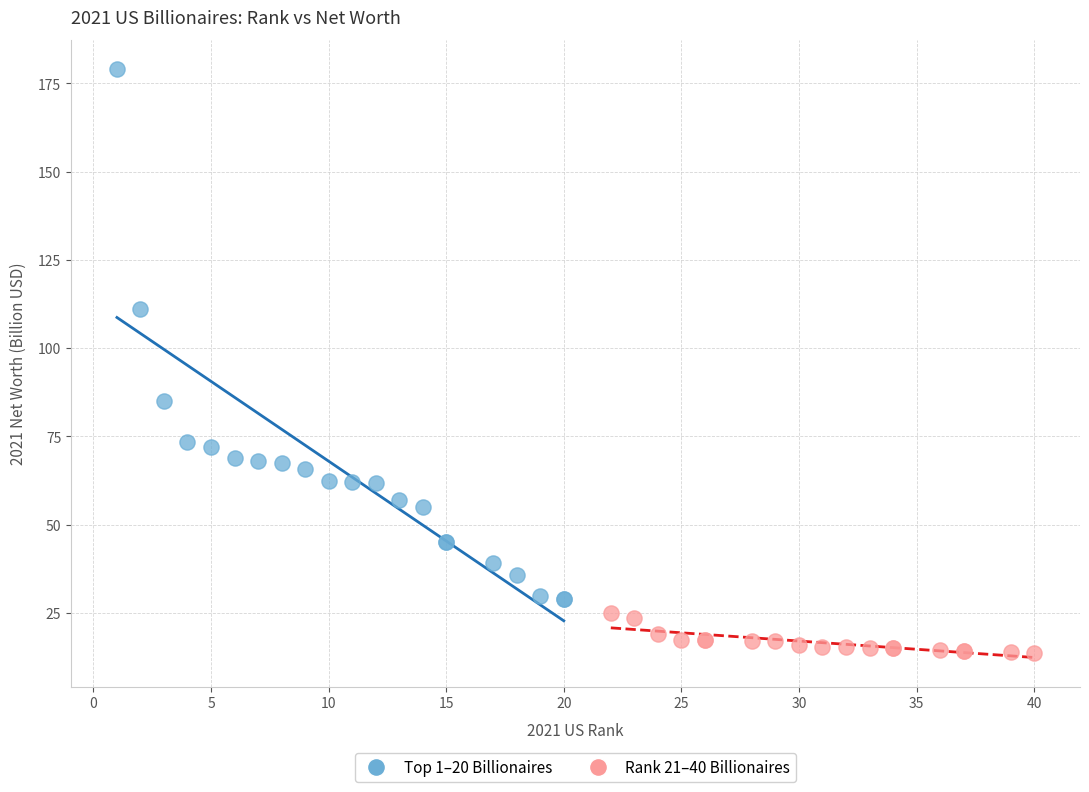

What are all the series names shown in the legend?

Top 1–20 Billionaires, Rank 21–40 Billionaires